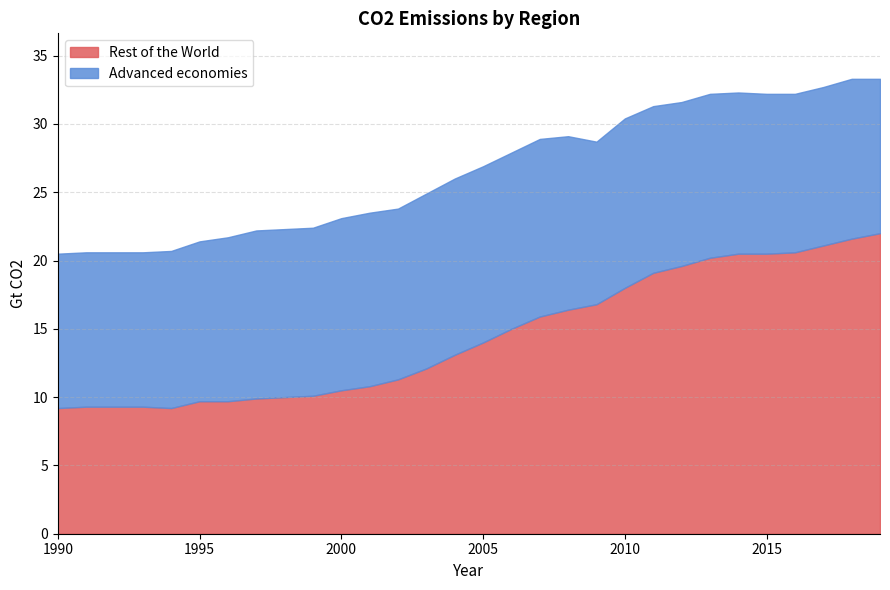

How many values in the Advanced economies series are below 12?

13